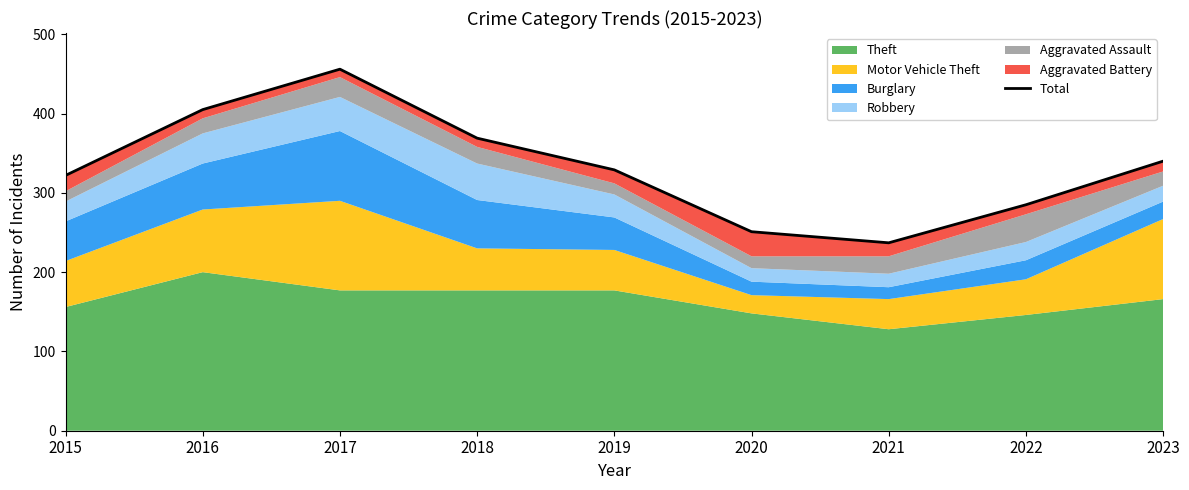

Count the number of values greater than 329.

4